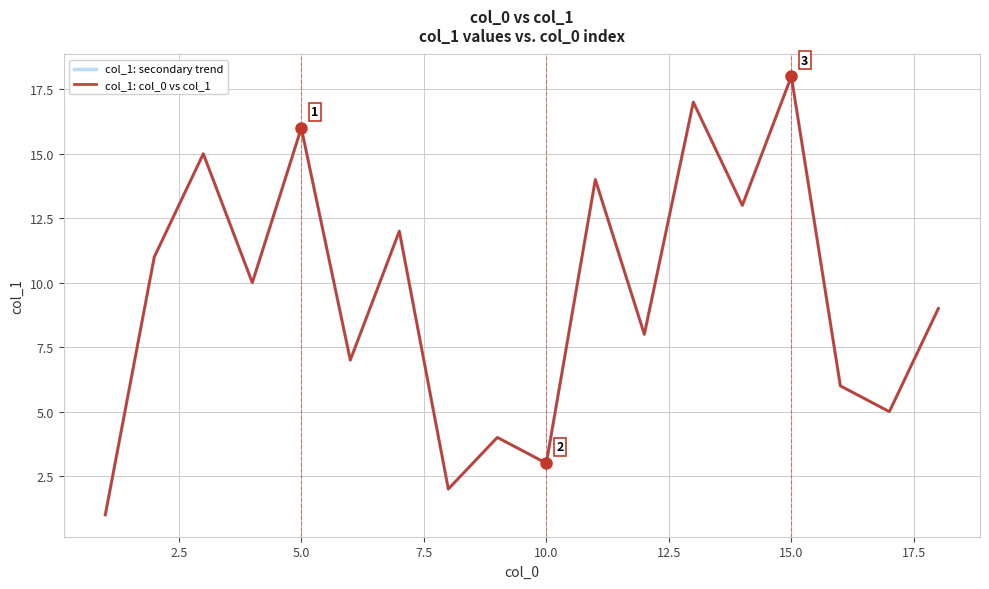

Is this an area chart (filled region under the line)?

No